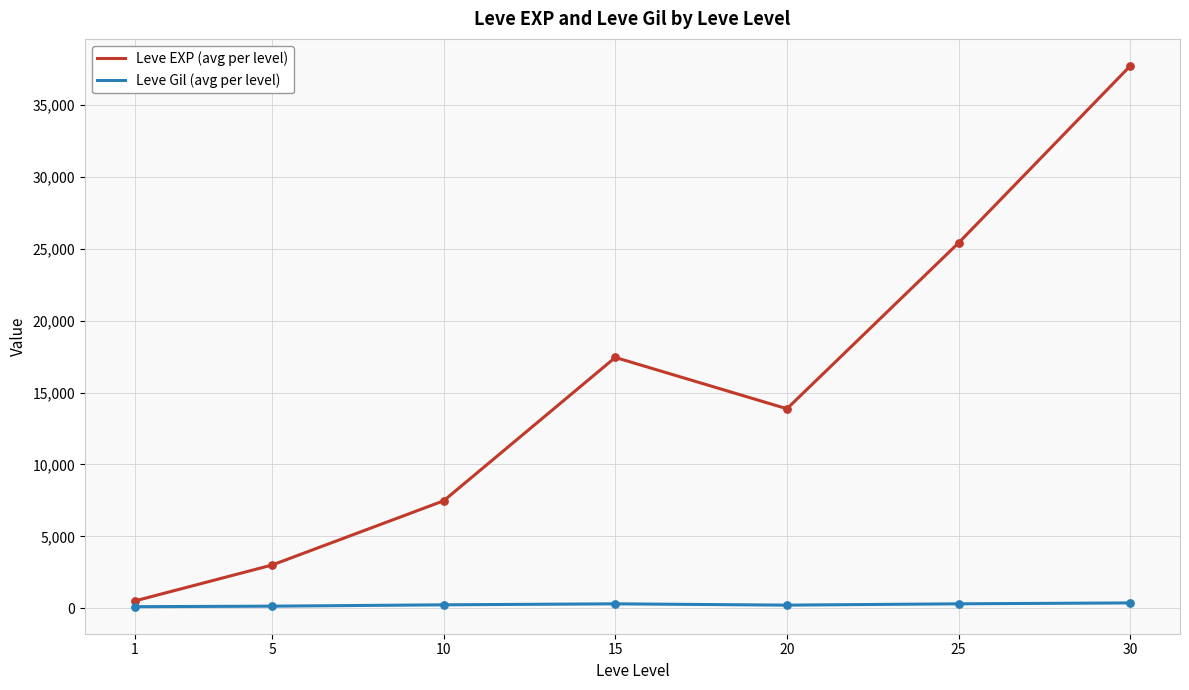

At how many categories does at least one series exceed 8395?

4